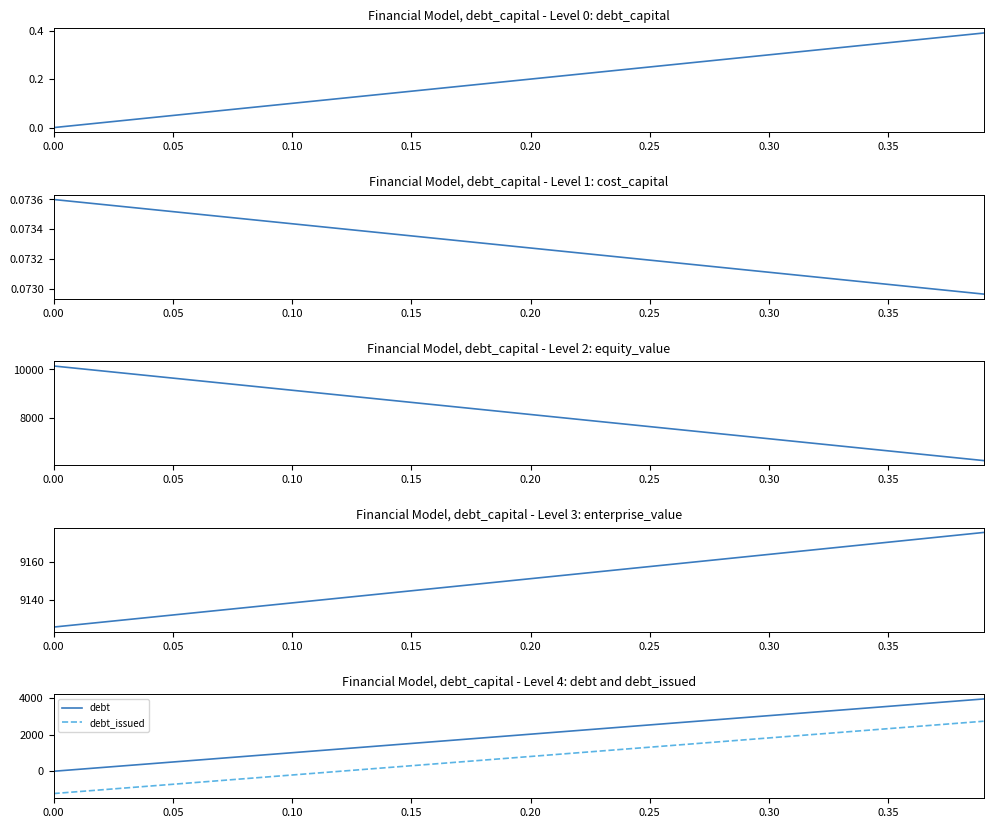

True or false: debt and debt_issued intersect in this chart.

False